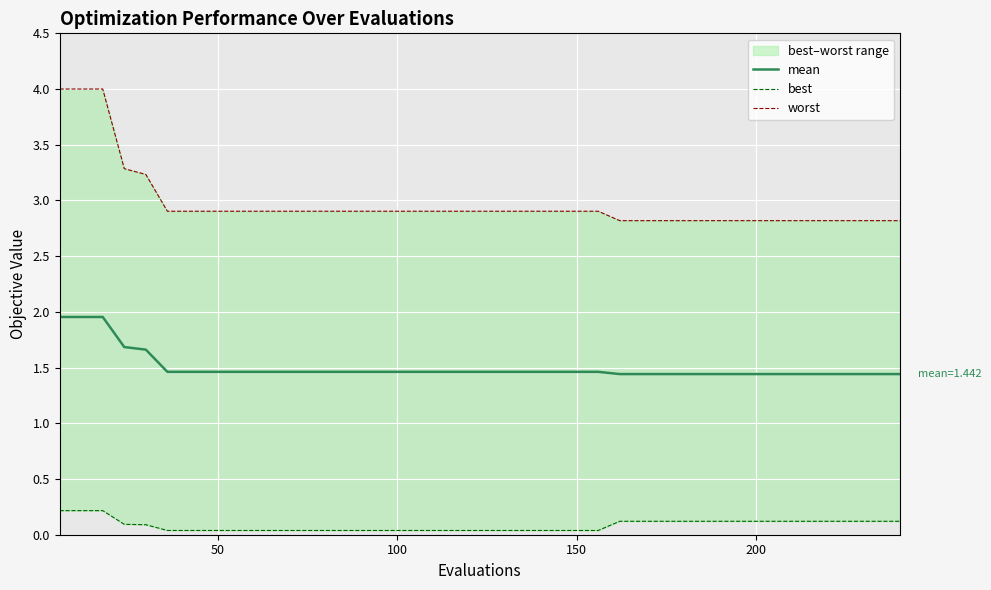

What is the maximum value shown in the chart?

4.0